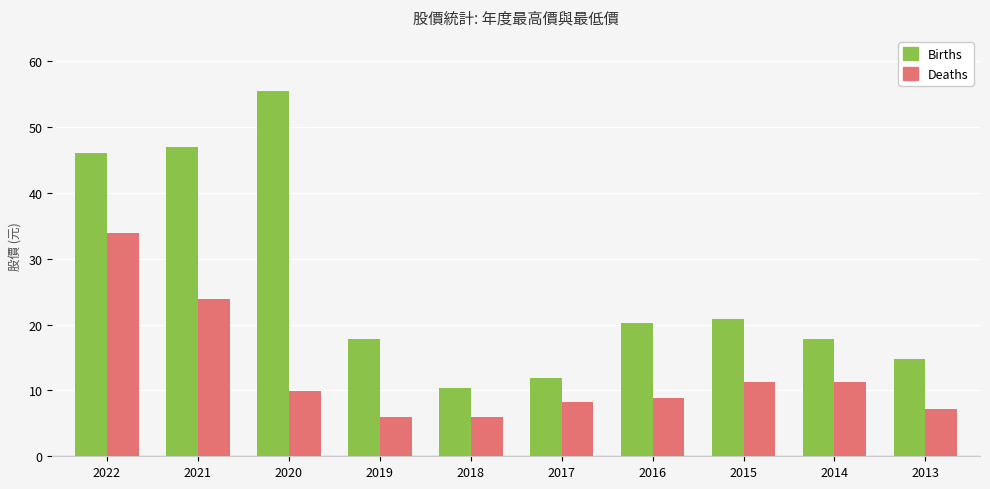

Which category has the lowest value in the Births series?

2018